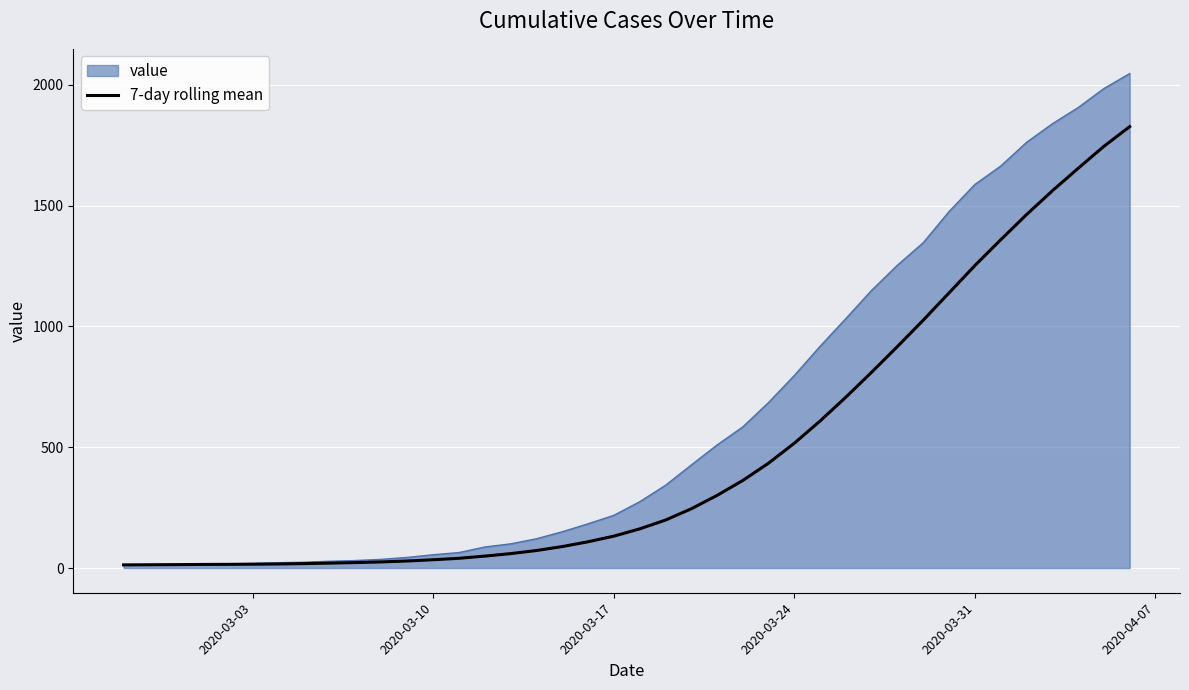

What is the maximum value shown in the chart?

2047.0